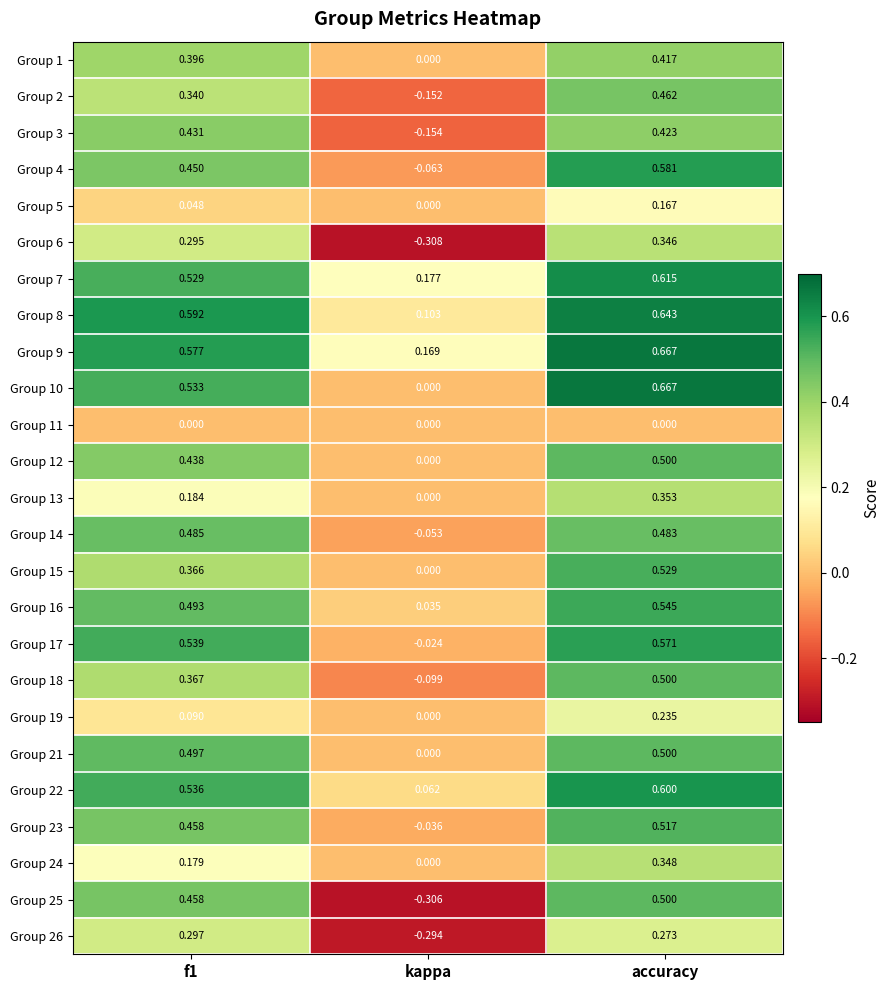

At which label is Group 22 closest to 0?

kappa